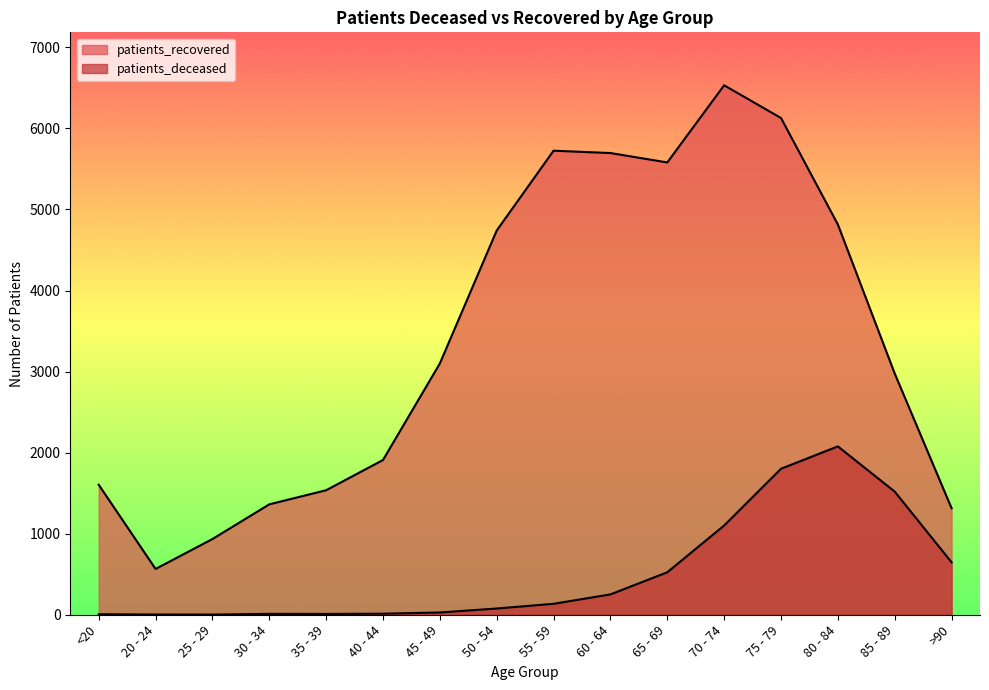

At 70 - 74, list the series in order from largest to smallest.

patients_recovered, patients_deceased